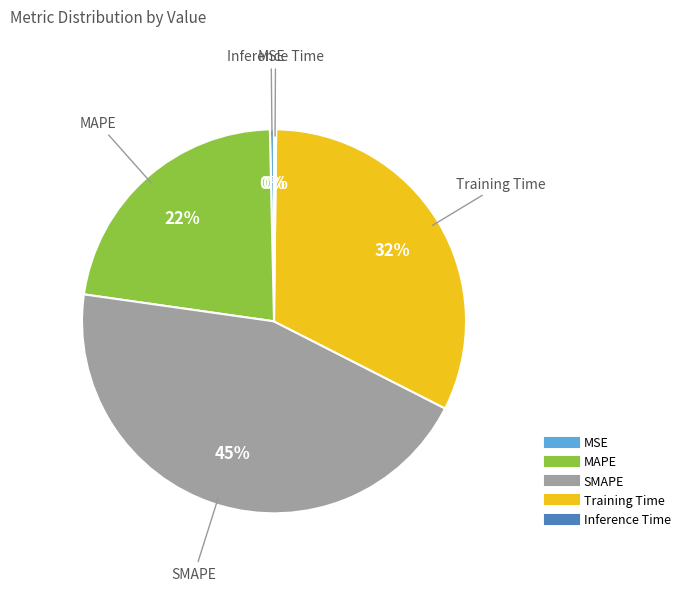

To the nearest percent, what is the average slice percentage?

20%